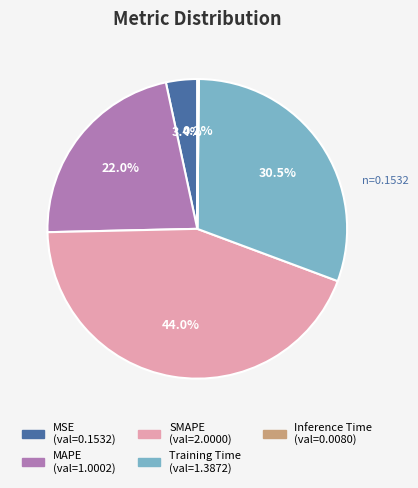

Is the sum of Training Time and MSE greater than half?

No